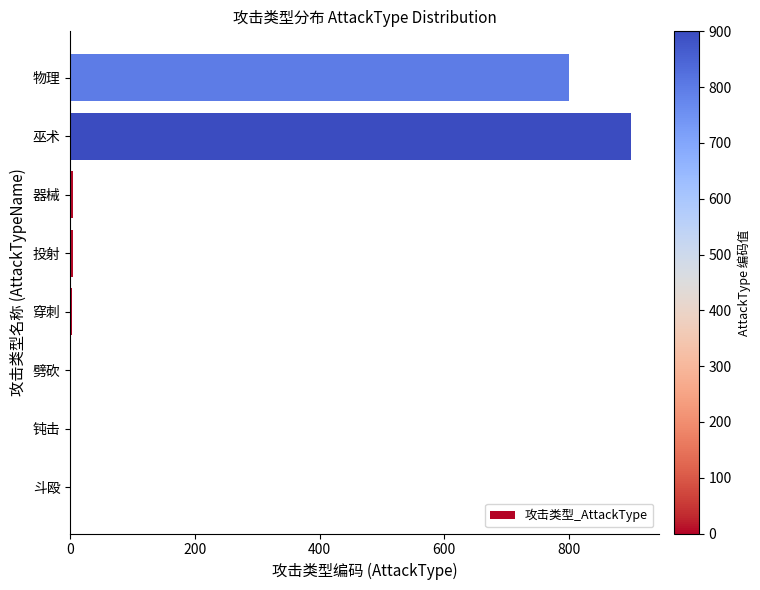

How many categories are shown in the chart?

8